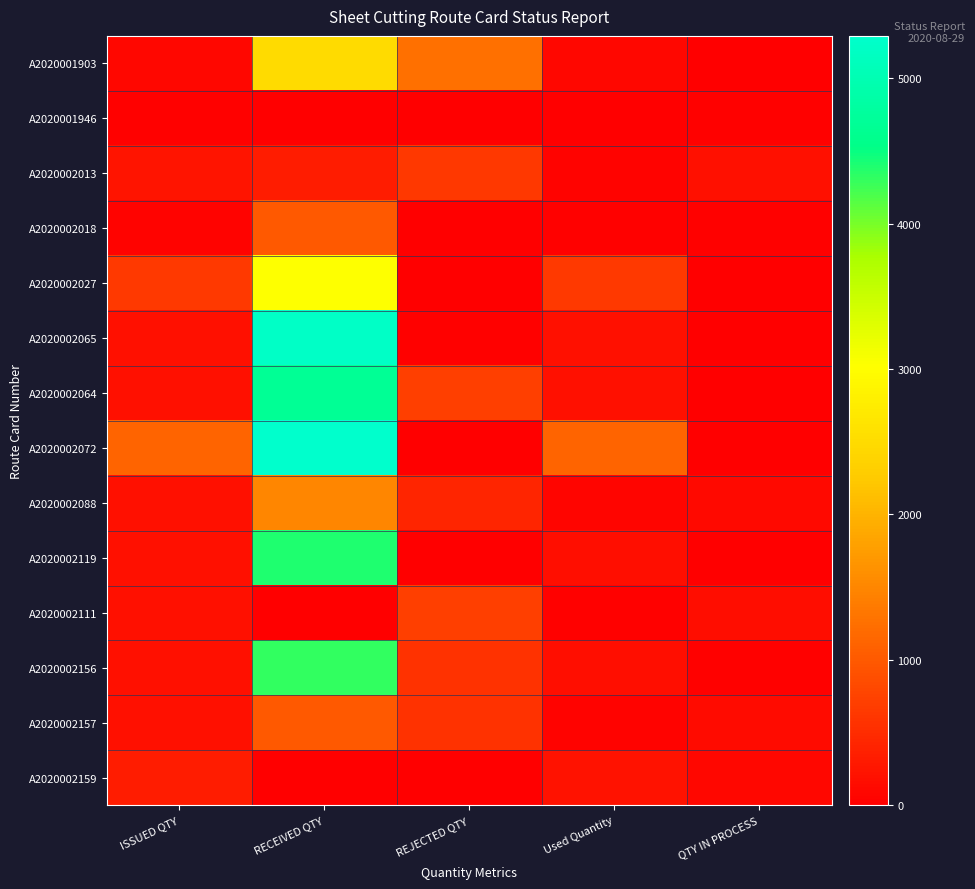

Reading left to right, what are all the values shown in this chart?

A2020001903: ISSUED QTY=91.2	RECEIVED QTY=2492.0	REJECTED QTY=1255.0	Used Quantity=84.8	QTY IN PROCESS=6.4
A2020001946: ISSUED QTY=21.5	RECEIVED QTY=0.0	REJECTED QTY=0.0	Used Quantity=0.0	QTY IN PROCESS=21.5
A2020002013: ISSUED QTY=242.3	RECEIVED QTY=330.0	REJECTED QTY=626.0	Used Quantity=46.6	QTY IN PROCESS=195.7
A2020002018: ISSUED QTY=47.4	RECEIVED QTY=1000.0	REJECTED QTY=0.0	Used Quantity=21.0	QTY IN PROCESS=26.4
A2020002027: ISSUED QTY=649.8	RECEIVED QTY=3020.0	REJECTED QTY=16.0	Used Quantity=646.7	QTY IN PROCESS=3.1
A2020002065: ISSUED QTY=197.0	RECEIVED QTY=5220.0	REJECTED QTY=25.0	Used Quantity=188.8	QTY IN PROCESS=8.2
A2020002064: ISSUED QTY=197.0	RECEIVED QTY=4680.0	REJECTED QTY=704.0	Used Quantity=193.8	QTY IN PROCESS=3.2
A2020002072: ISSUED QTY=1130.0	RECEIVED QTY=5290.0	REJECTED QTY=17.0	Used Quantity=1130.4	QTY IN PROCESS=0.0
A2020002088: ISSUED QTY=190.0	RECEIVED QTY=1500.0	REJECTED QTY=431.0	Used Quantity=79.8	QTY IN PROCESS=110.2
A2020002119: ISSUED QTY=191.0	RECEIVED QTY=4400.0	REJECTED QTY=17.0	Used Quantity=182.4	QTY IN PROCESS=8.6
A2020002111: ISSUED QTY=190.0	RECEIVED QTY=0.0	REJECTED QTY=708.0	Used Quantity=29.2	QTY IN PROCESS=160.8
A2020002156: ISSUED QTY=197.0	RECEIVED QTY=4300.0	REJECTED QTY=559.0	Used Quantity=174.9	QTY IN PROCESS=22.1
A2020002157: ISSUED QTY=197.0	RECEIVED QTY=1000.0	REJECTED QTY=573.0	Used Quantity=56.6	QTY IN PROCESS=140.4
A2020002159: ISSUED QTY=320.1	RECEIVED QTY=9.0	REJECTED QTY=0.0	Used Quantity=225.0	QTY IN PROCESS=95.1